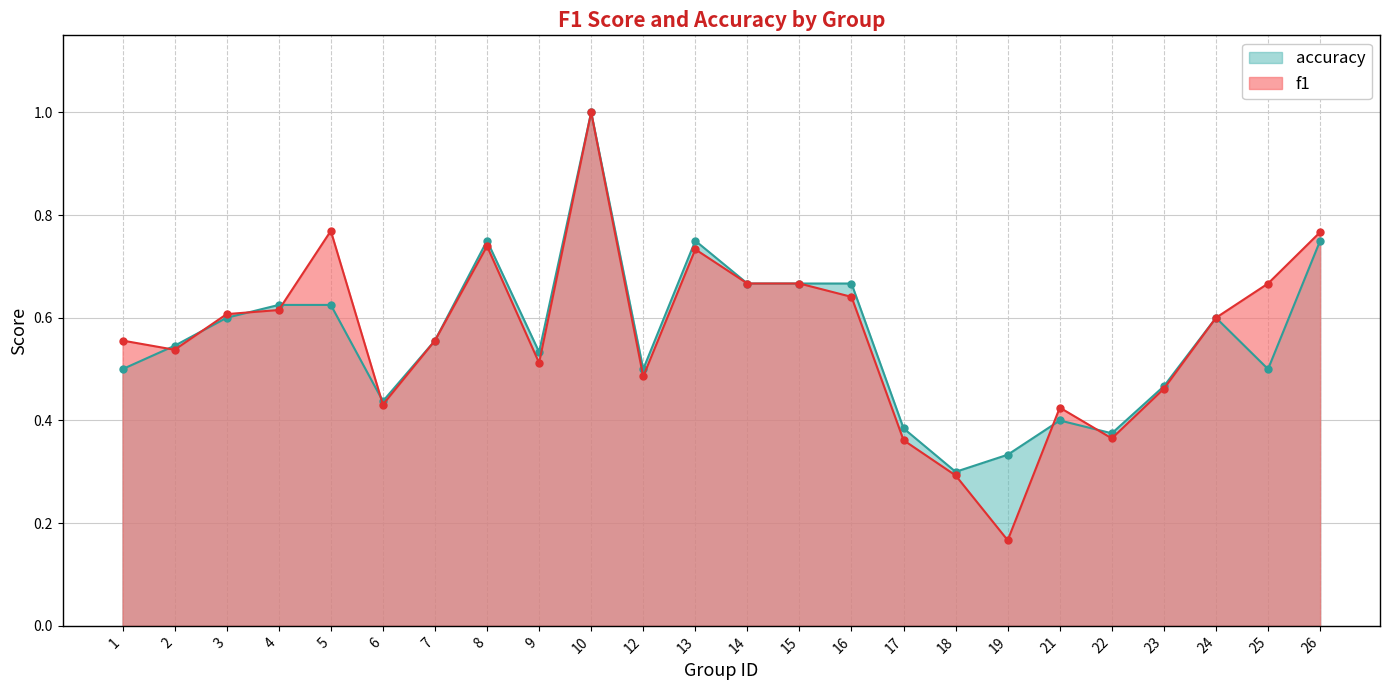

List the labels in order of accuracy value, largest first.

10, 8, 13, 26, 14, 15, 16, 4, 5, 3, 24, 7, 2, 9, 1, 12, 25, 23, 6, 21, 17, 22, 19, 18